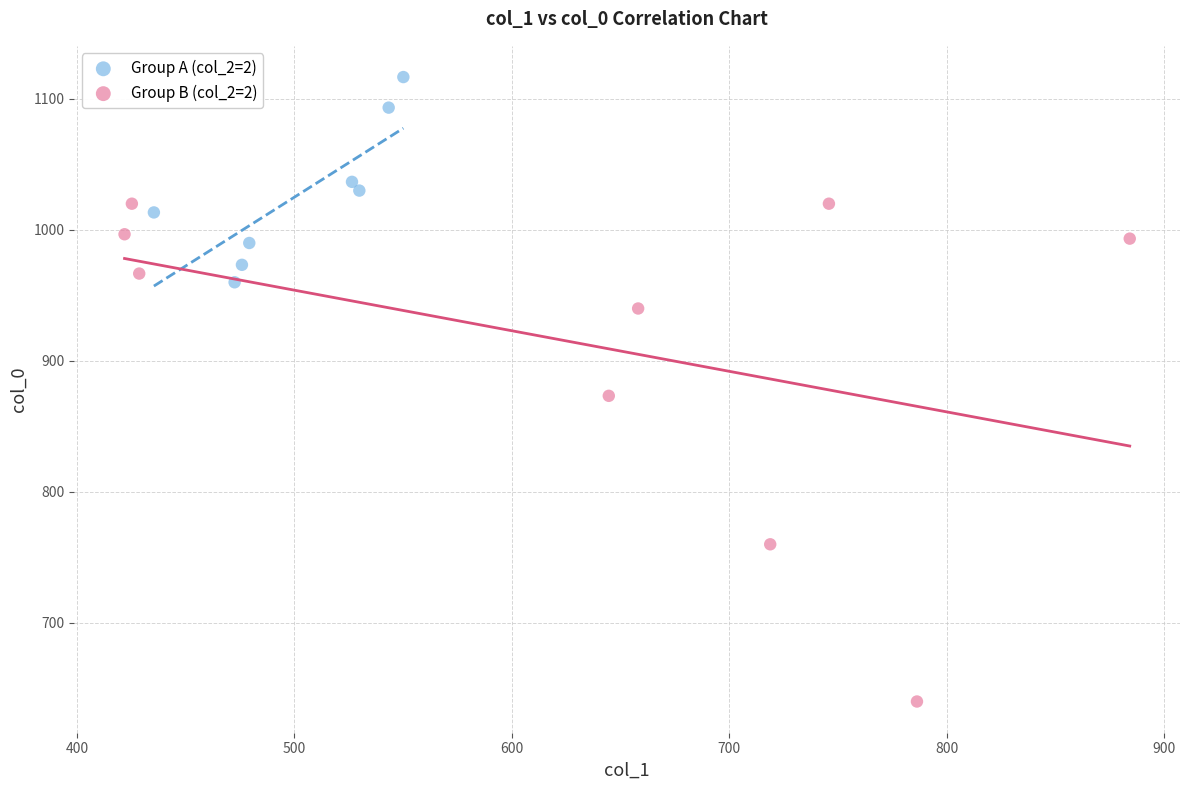

Which series contains the highest Y value?

Group A (col_2=2)